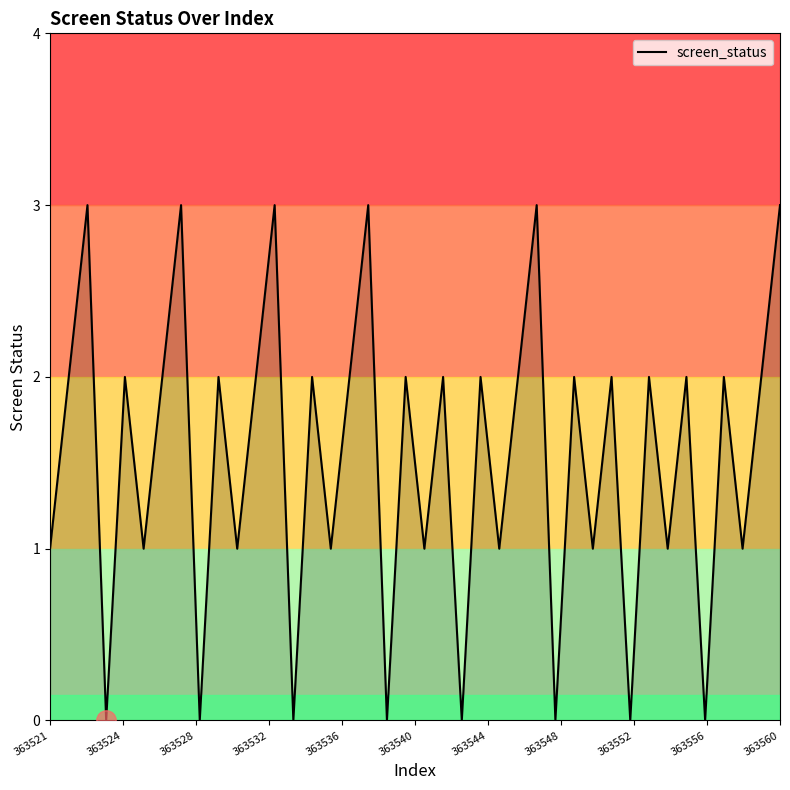

What is the difference between the maximum and minimum values?

3